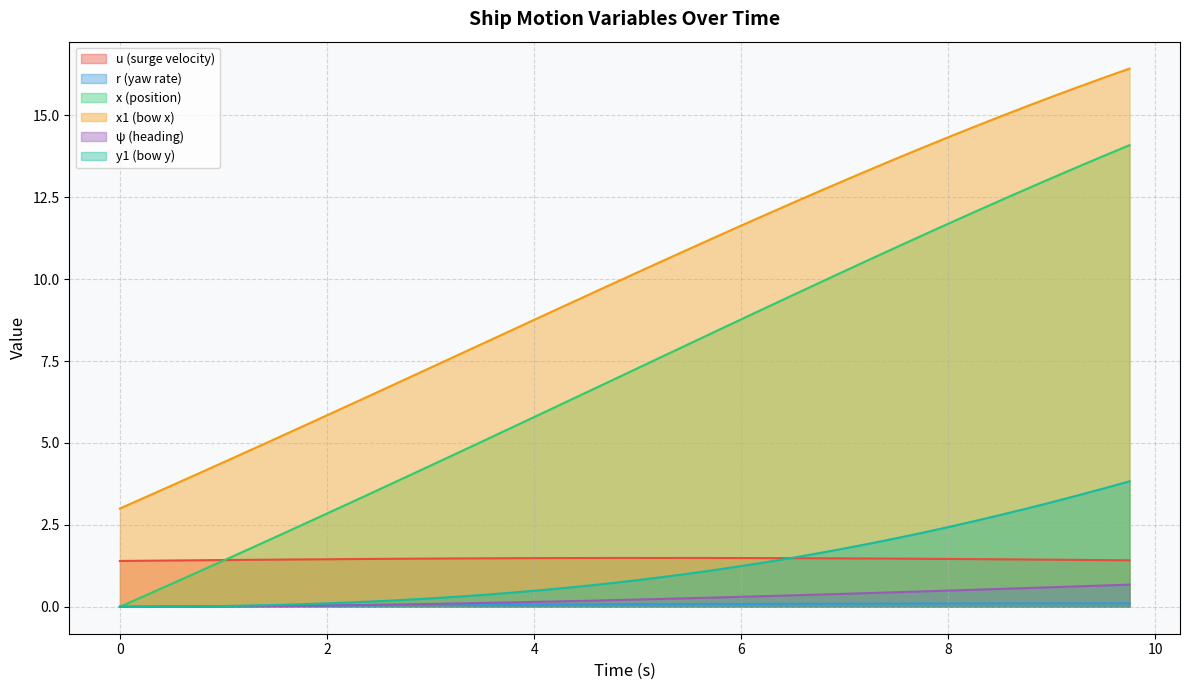

Which series has the widest spread of values?

x (position)